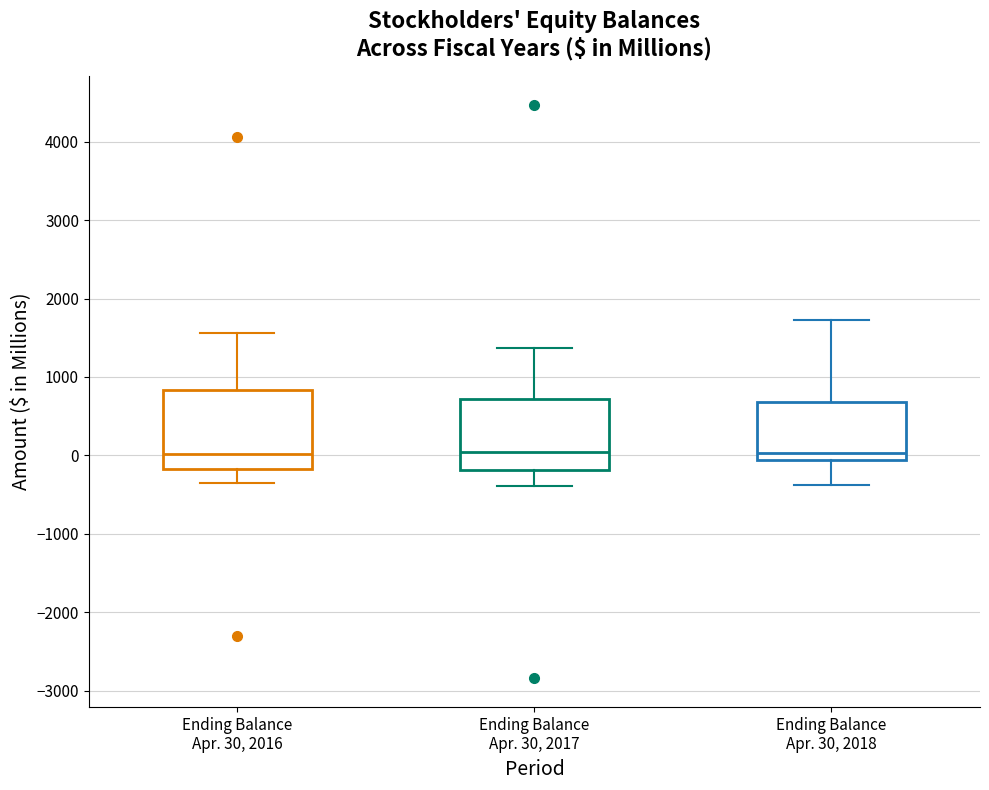

Reading left to right, transcribe this box plot: for each box, give where its median line is, the range the box spans, and where its two whiskers end, as read against the y-axis. The values are not printed on the chart, so give them approximately, as read against the axis.

Ending Balance Apr. 30, 2016: median 0, box -200 to 800, whiskers -300 to 1600
Ending Balance Apr. 30, 2017: median 0, box -200 to 700, whiskers -400 to 1400
Ending Balance Apr. 30, 2018: median 0, box -100 to 700, whiskers -400 to 1700